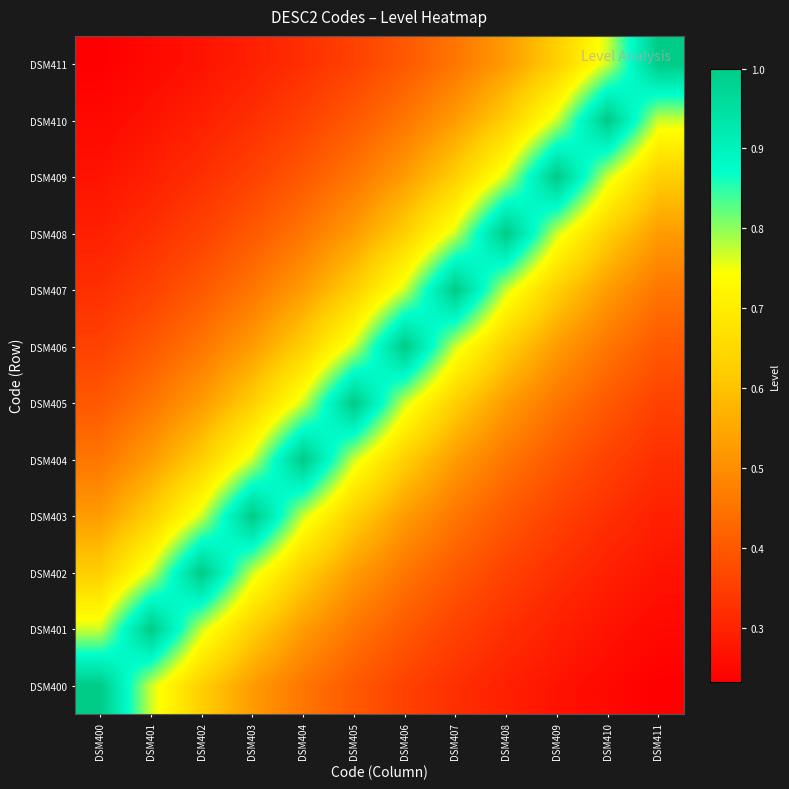

What is the greatest value displayed?

1.0